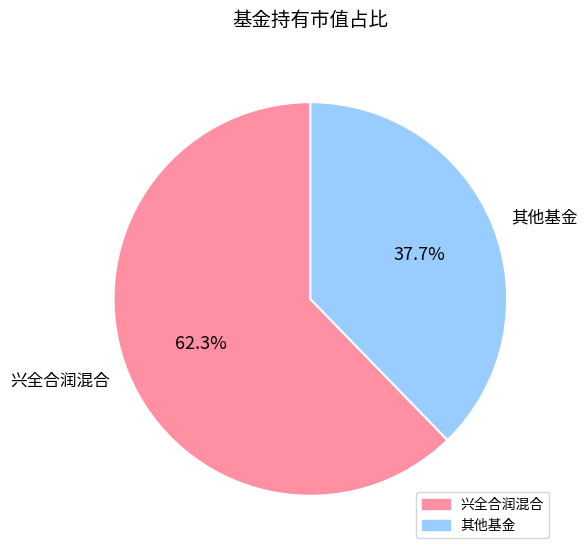

What percentage do 兴全合润混合 and 其他基金 together represent?

100.0%